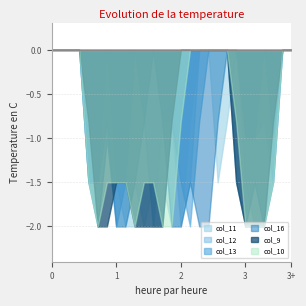

Count the col_16 values in the range 0 to 2.

27